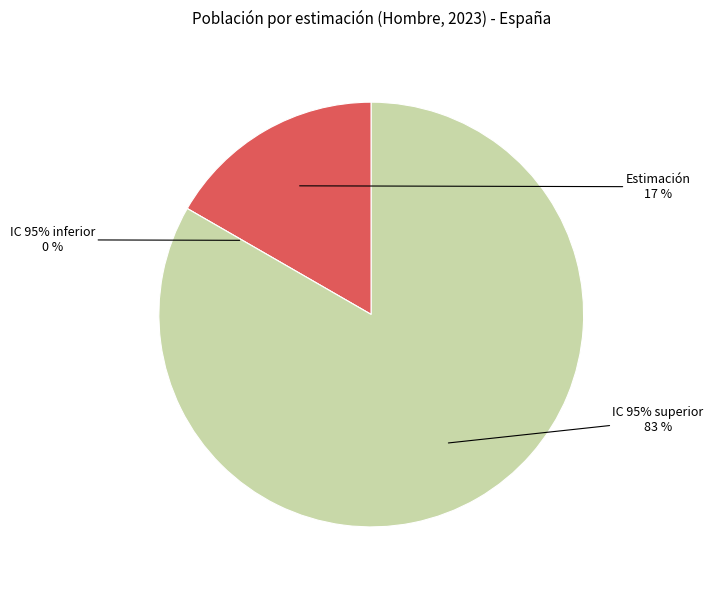

What is the change in value from IC 95% inferior to IC 95% superior?

+0.4